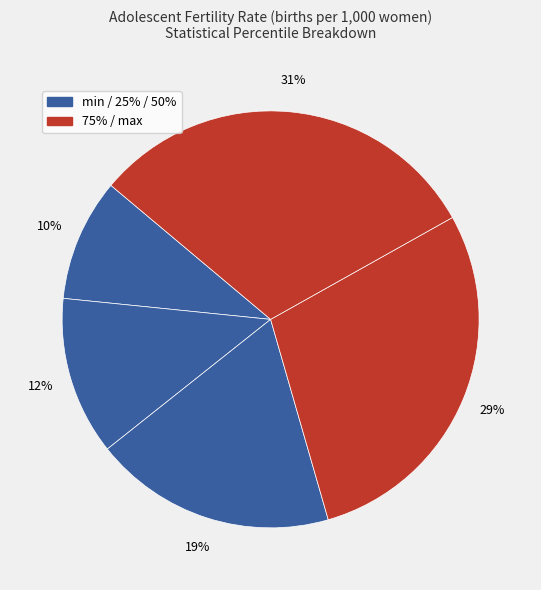

How many segments does this pie chart have?

5